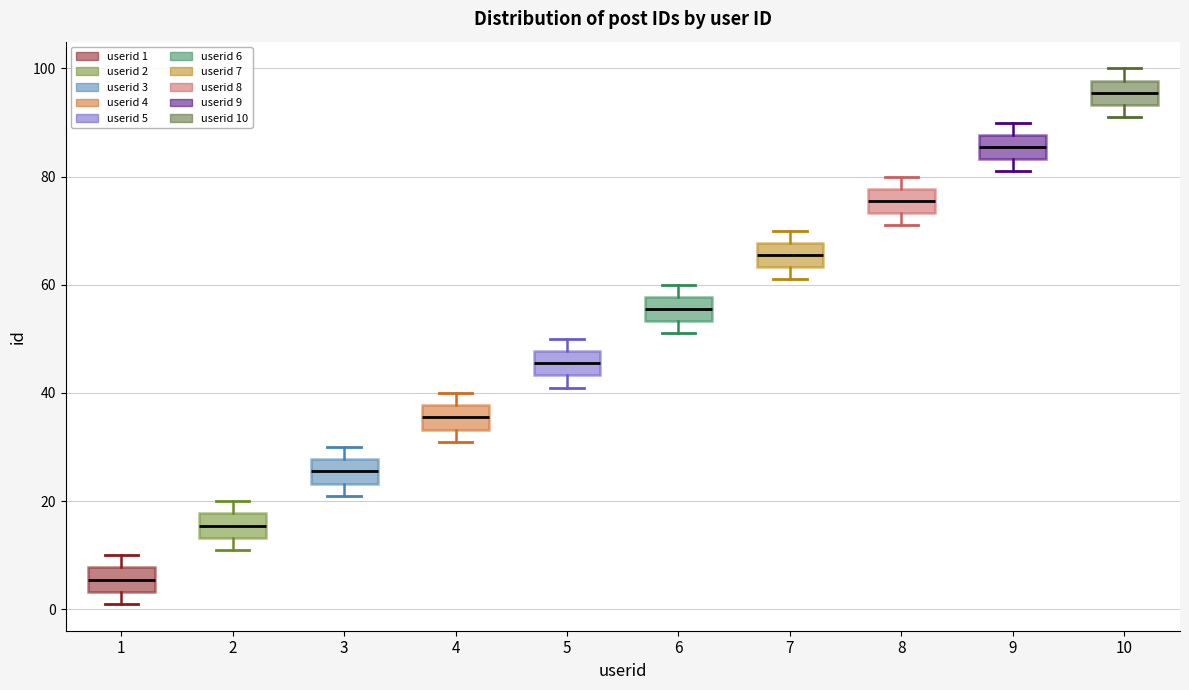

Reading left to right, transcribe this box plot: for each box, give where its median line is, the range the box spans, and where its two whiskers end, as read against the y-axis. The values are not printed on the chart, so give them approximately, as read against the axis.

1: median 6, box 4 to 8, whiskers 2 to 10
2: median 16, box 14 to 18, whiskers 12 to 20
3: median 26, box 24 to 28, whiskers 22 to 30
4: median 36, box 34 to 38, whiskers 32 to 40
5: median 46, box 44 to 48, whiskers 42 to 50
6: median 56, box 54 to 58, whiskers 52 to 60
7: median 66, box 64 to 68, whiskers 62 to 70
8: median 76, box 74 to 78, whiskers 72 to 80
9: median 86, box 84 to 88, whiskers 82 to 90
10: median 96, box 94 to 98, whiskers 92 to 100